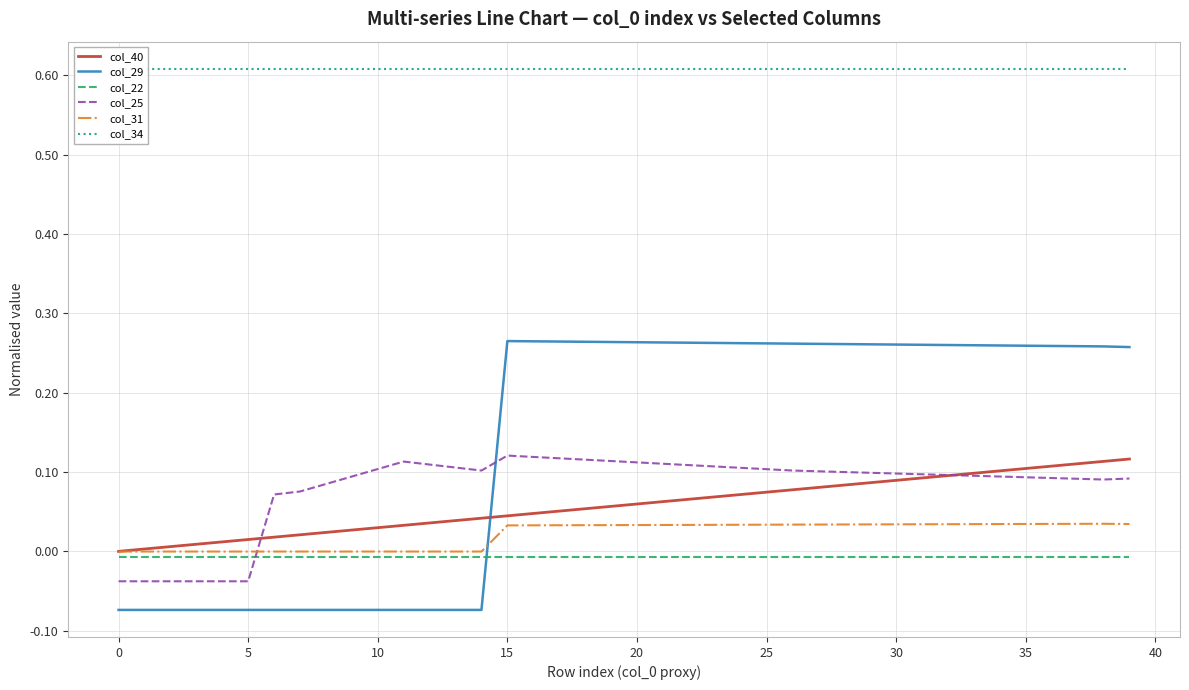

True or false: col_31 and col_25 intersect in this chart.

True